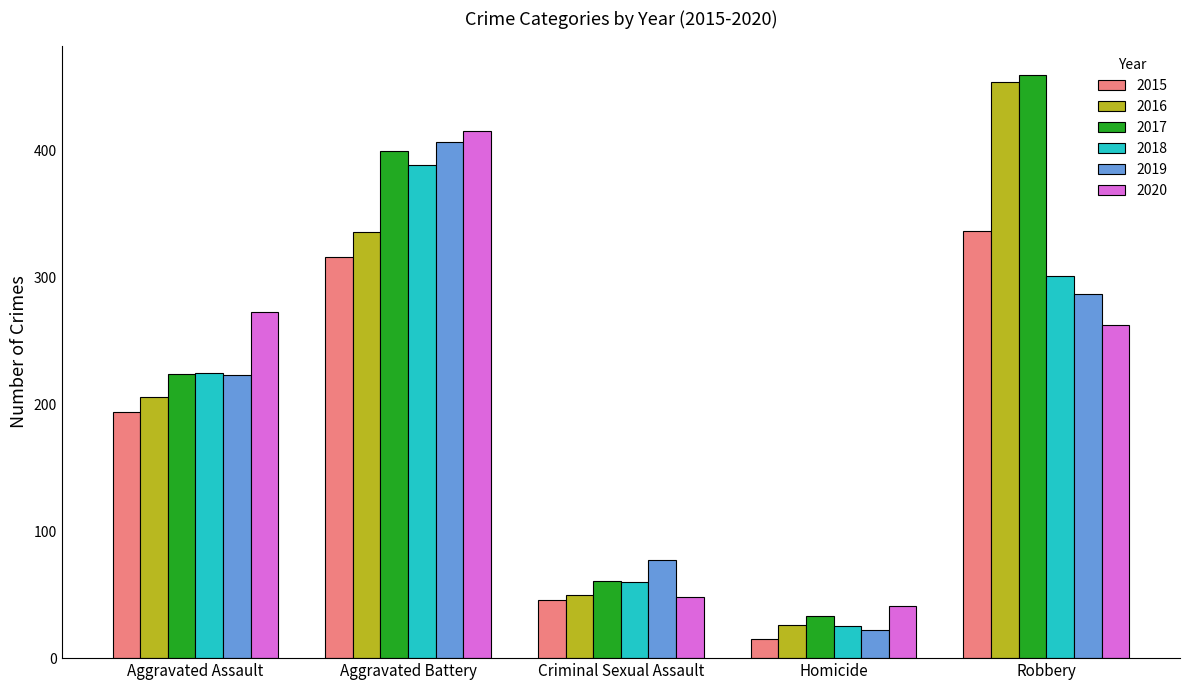

What is the greatest value displayed?

460